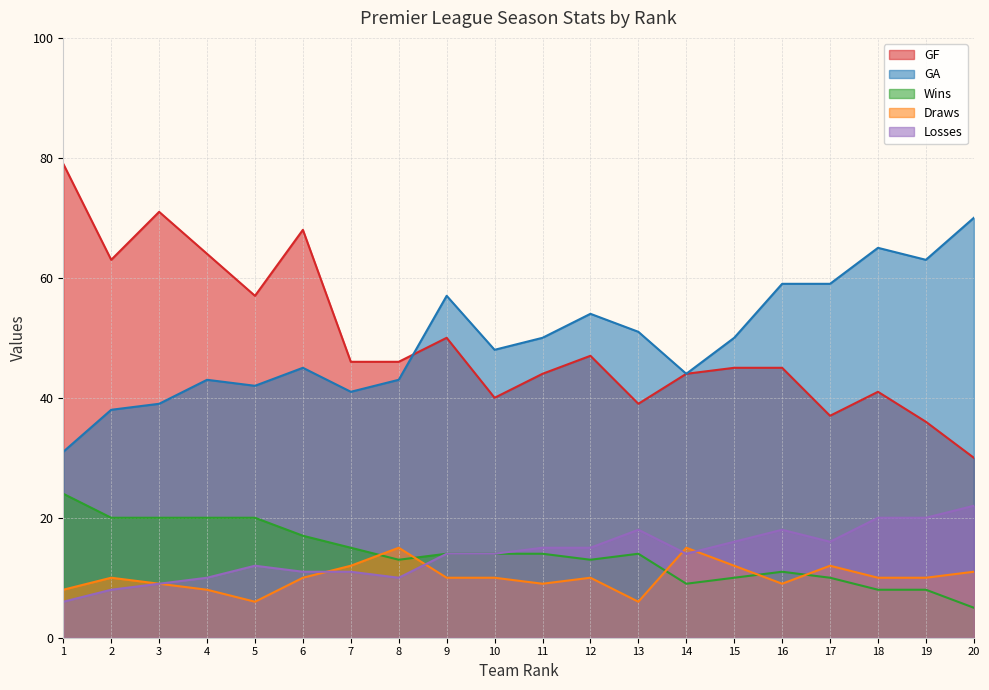

How many categories are shown in the chart?

20